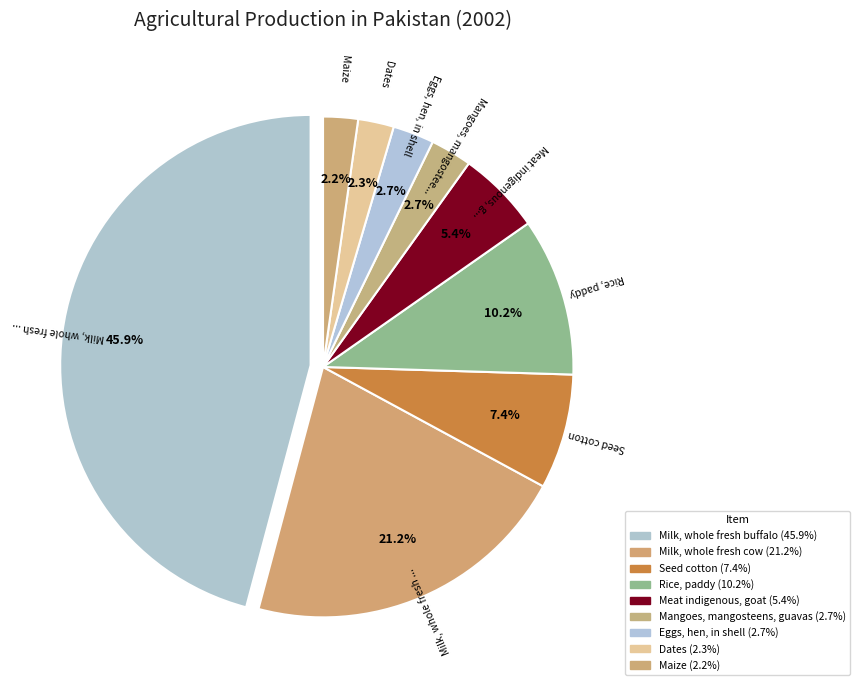

How many slices are in this pie chart?

9